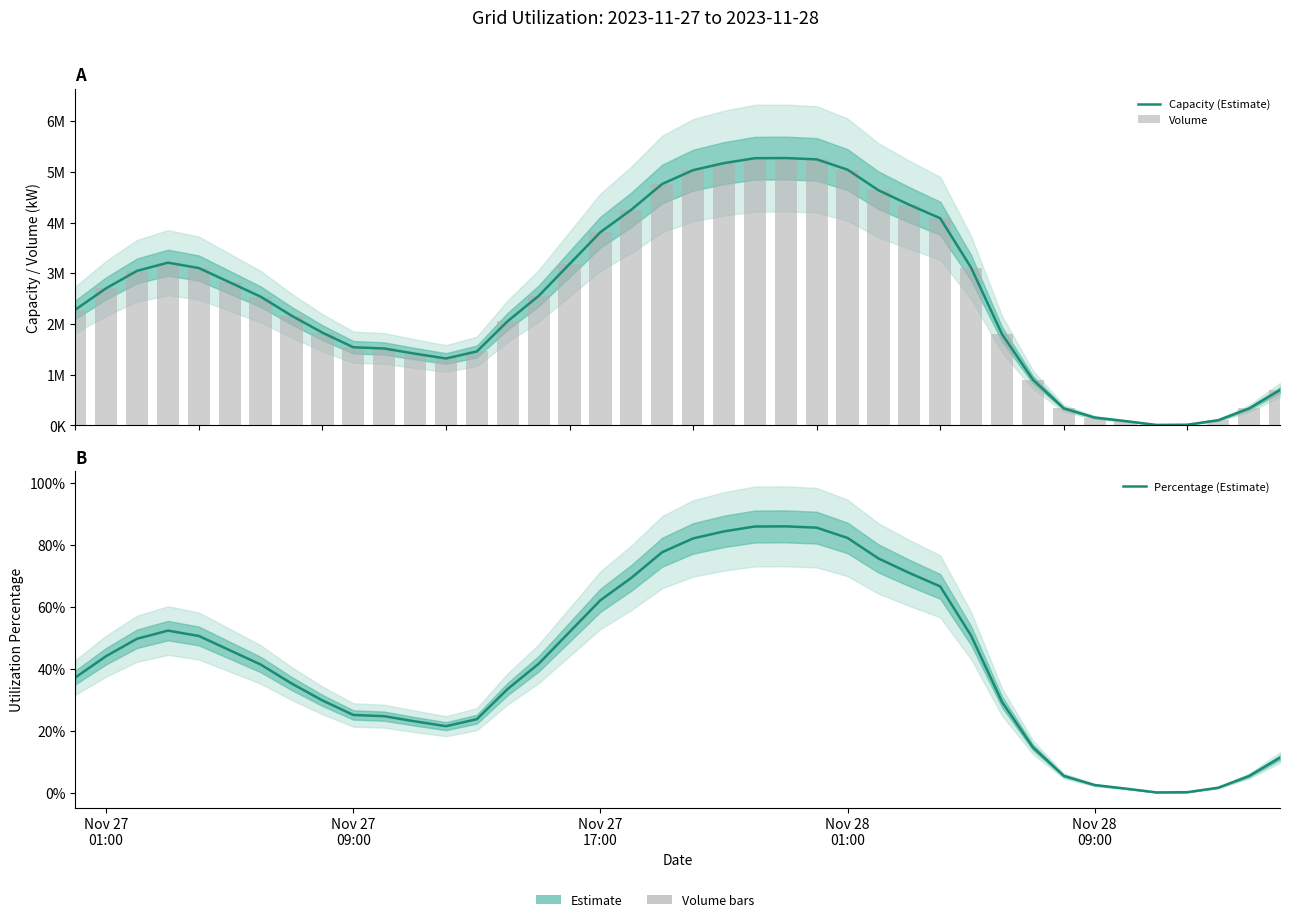

Is the value of Percentage (Estimate) at 13 greater than the value of Volume at 14?

No